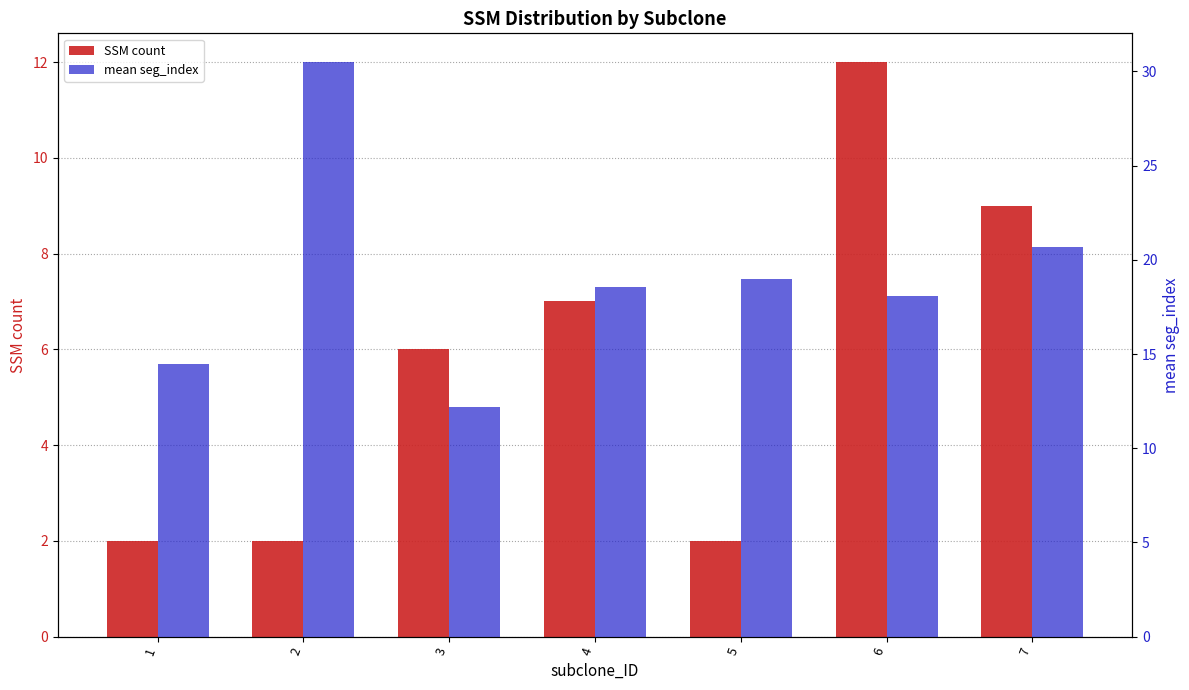

Which category has the highest value across all series?

2